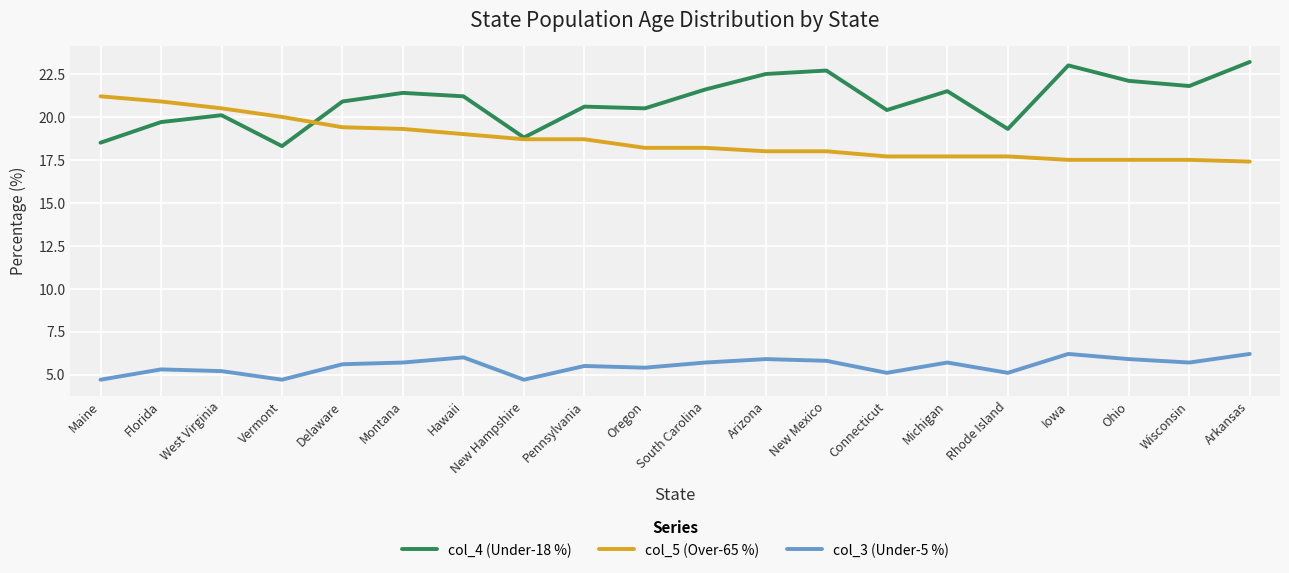

Is the value of col_4 (Under-18 %) at Arkansas greater than the value of col_5 (Over-65 %) at New Mexico?

Yes